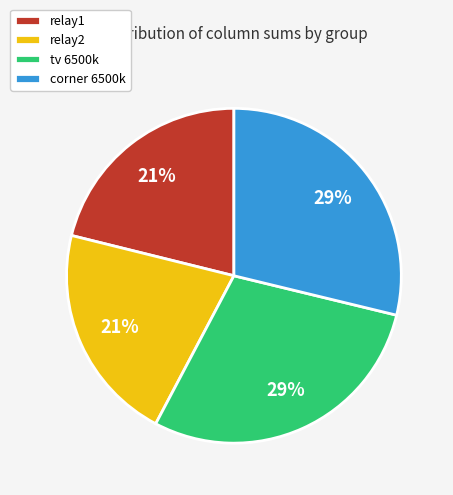

How many slices are in this pie chart?

4